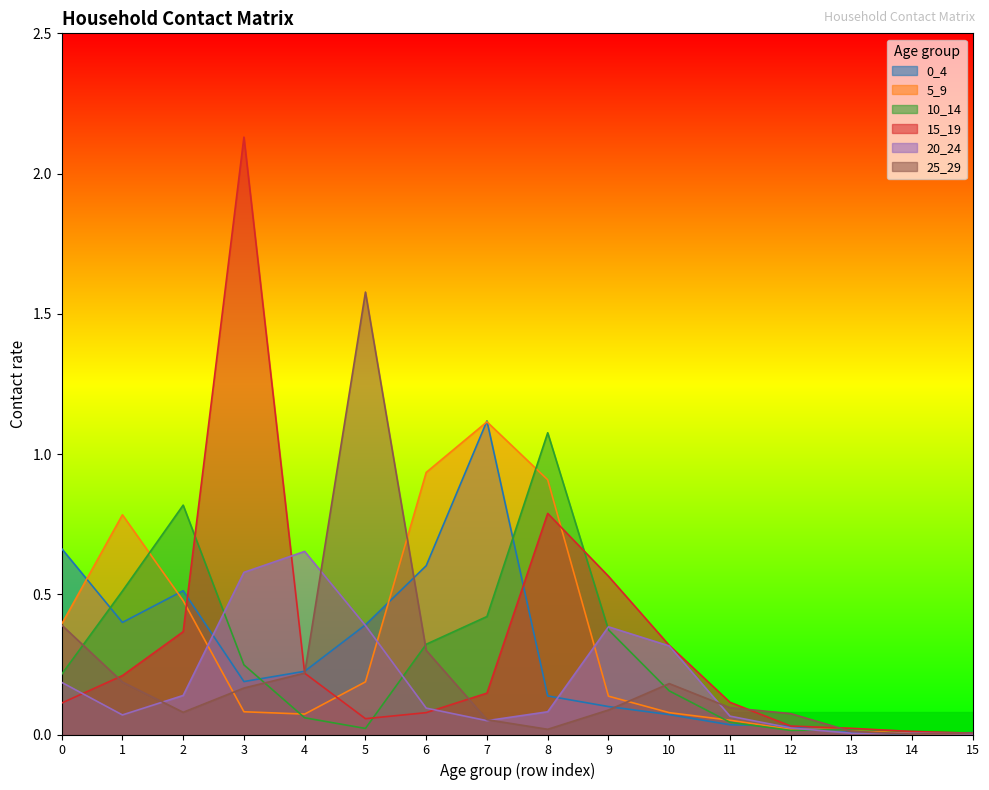

At which category is the sum across all series the highest?

3